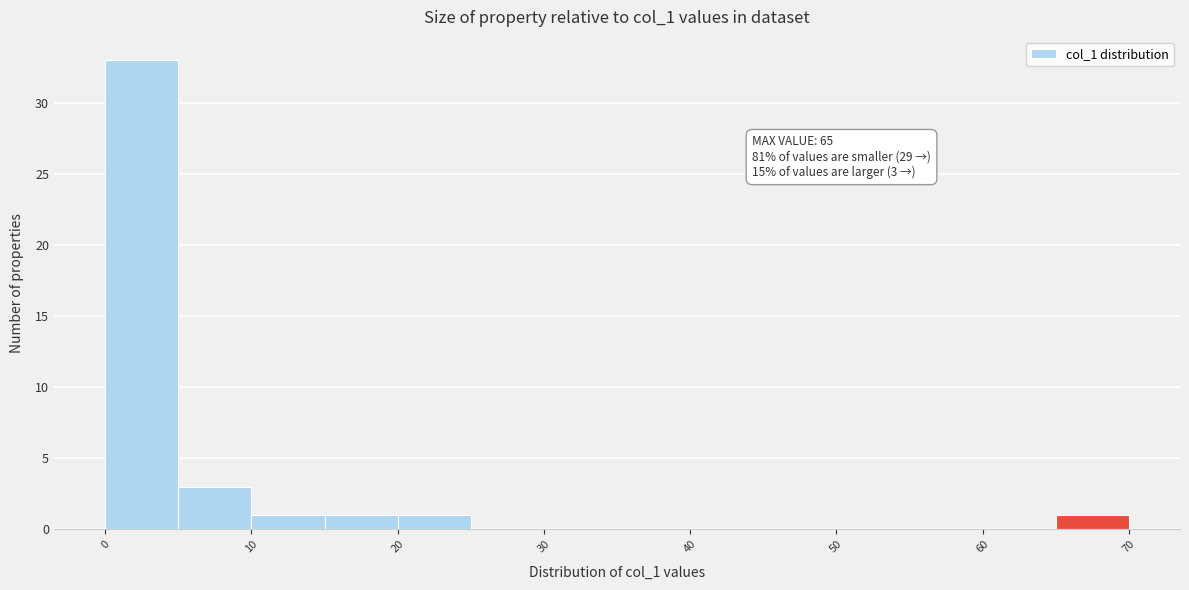

Which range on the x-axis has the tallest bar?

0 to 5